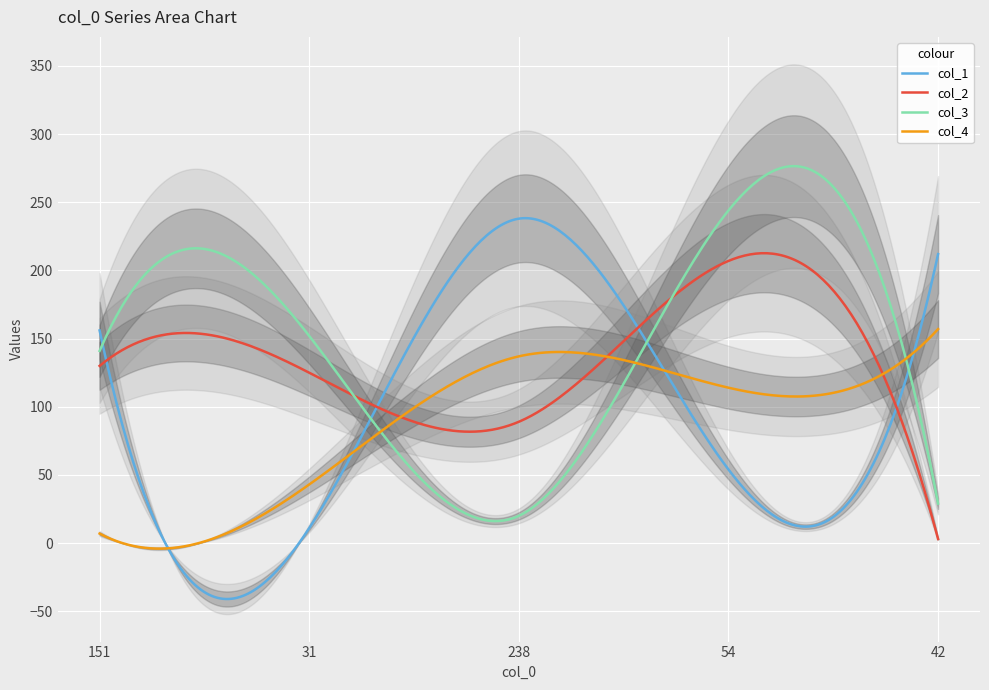

What is the minimum value for col_3?

16.2